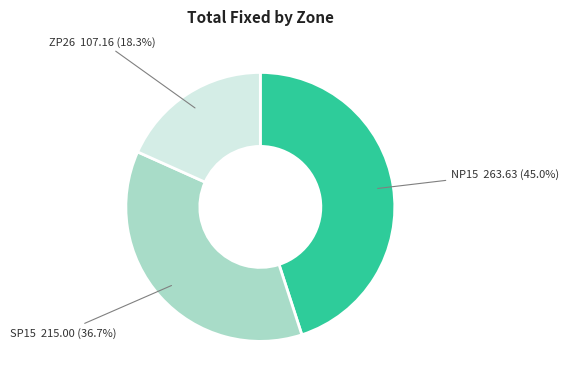

Is there any slice that represents more than half of the pie?

No